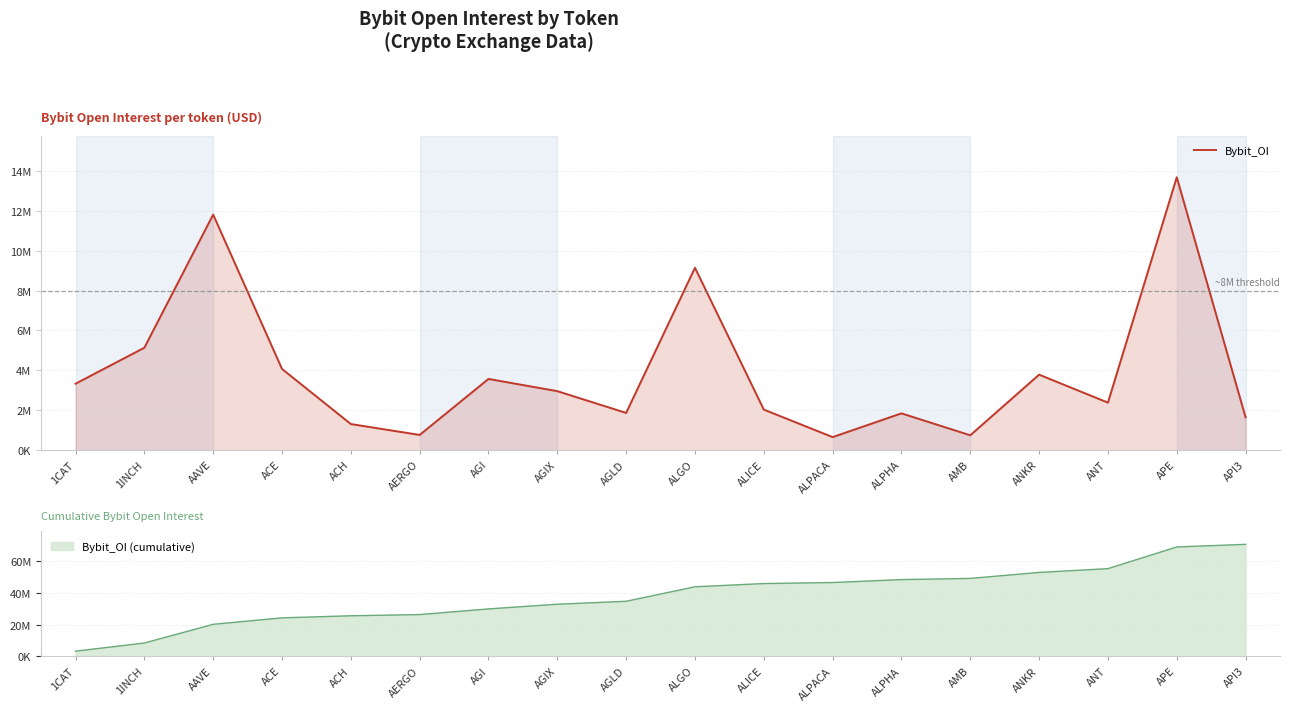

What is the maximum value shown in the chart?

13684328